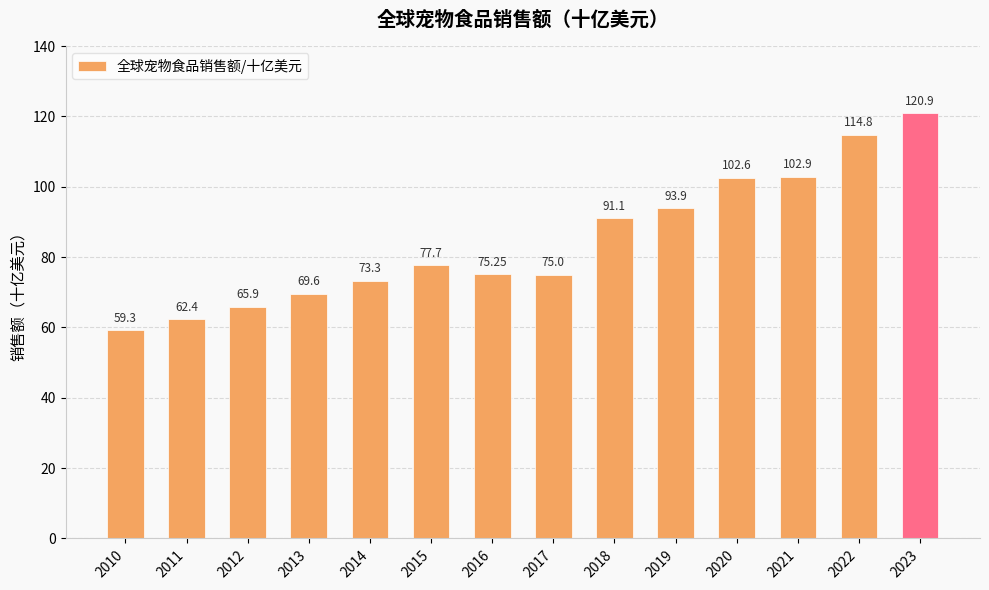

What is the change in value from 2011 to 2022?

+52.4